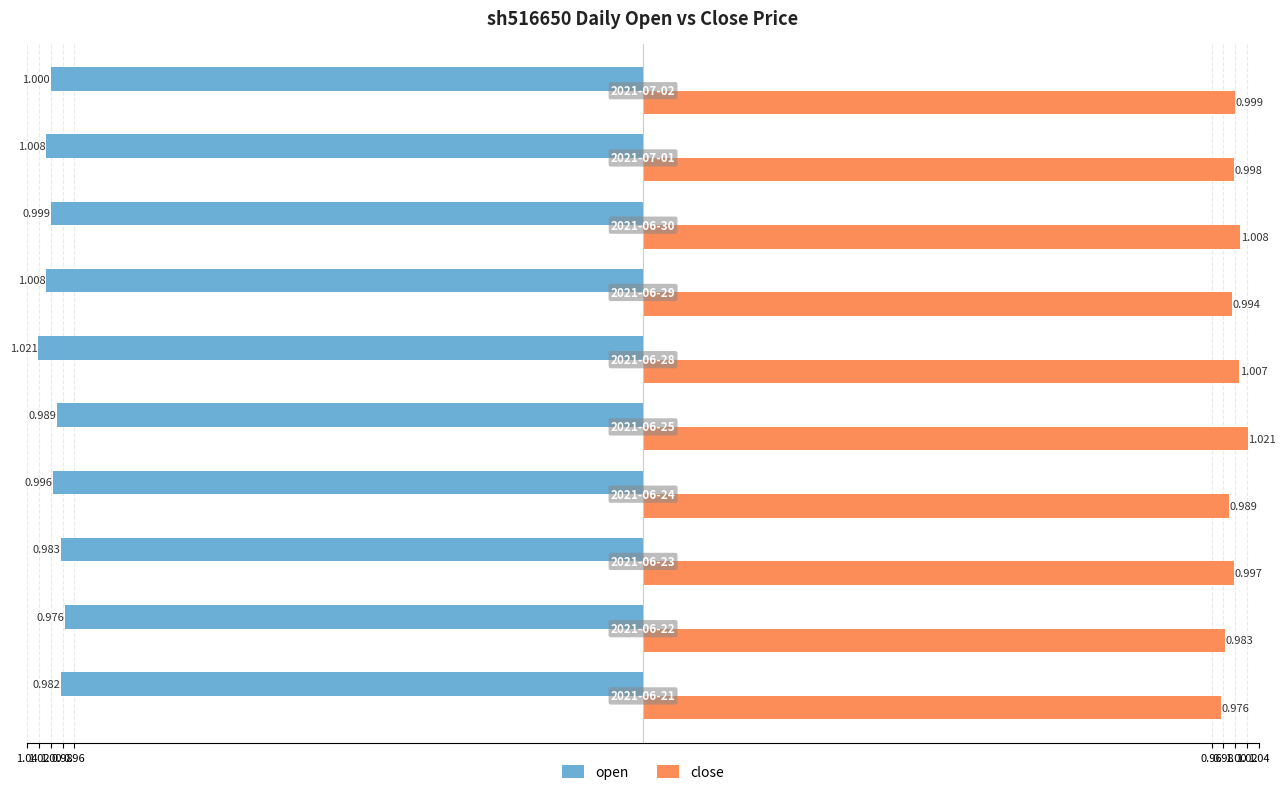

What are all the series names shown in the legend?

open, close